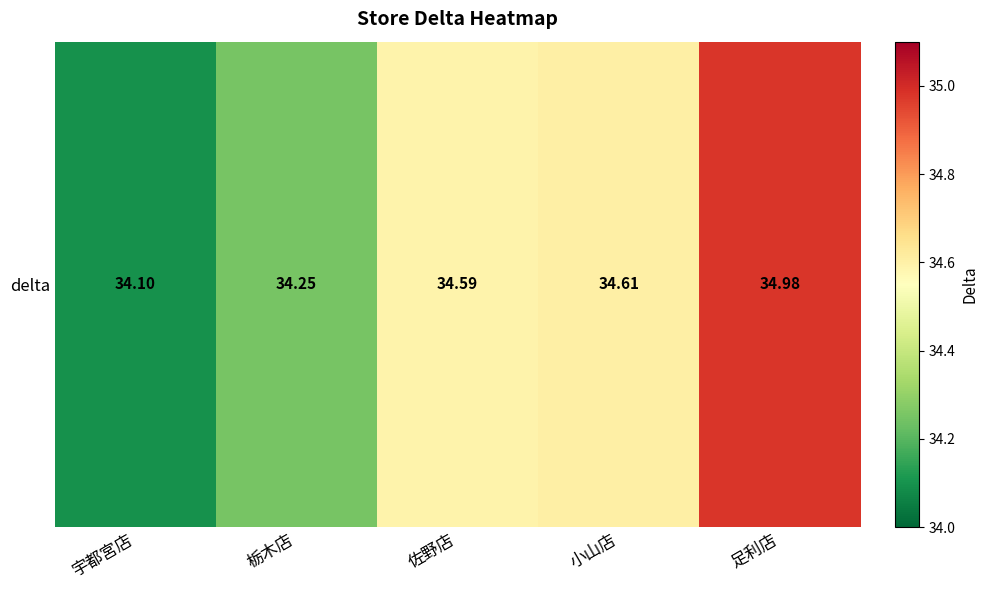

Rank the categories by value from lowest to highest.

宇都宮店, 栃木店, 佐野店, 小山店, 足利店